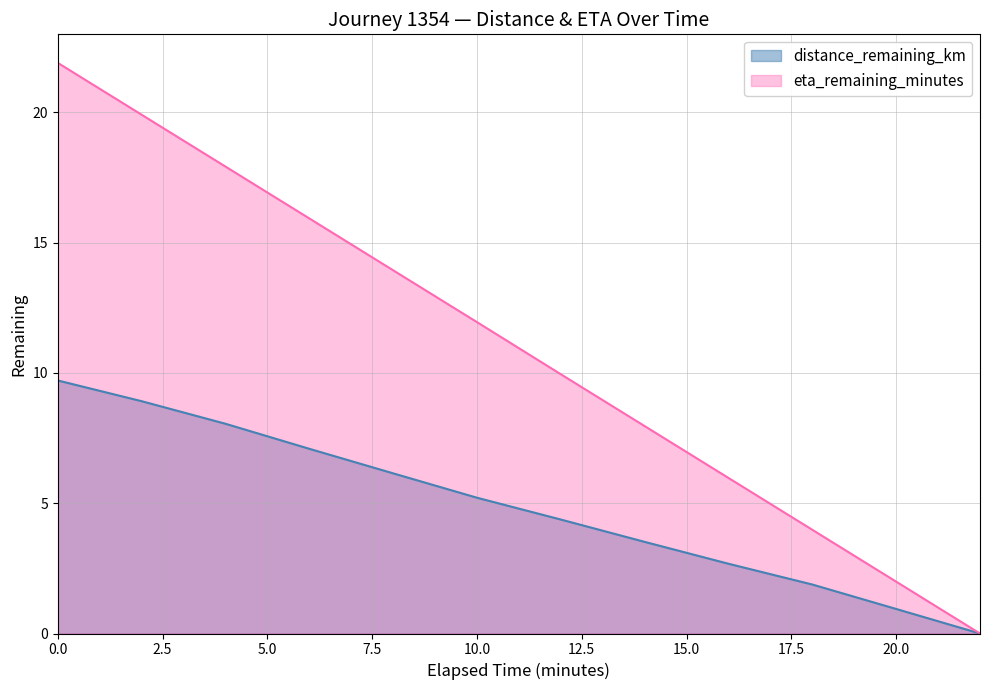

What is the approximate value of eta_remaining_minutes at 6.0?

15.9